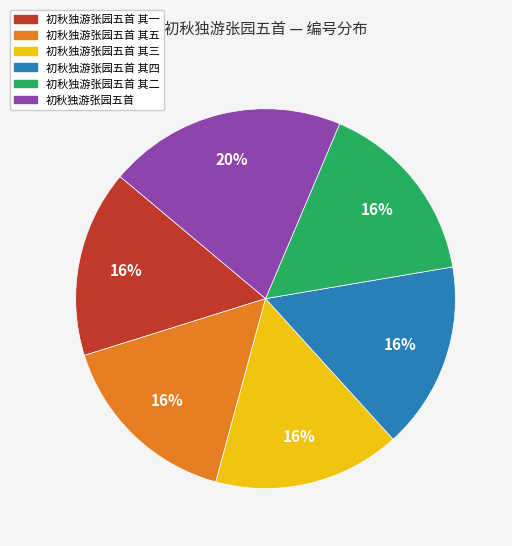

To the nearest percent, what is the difference between the largest and smallest slice percentages?

4%